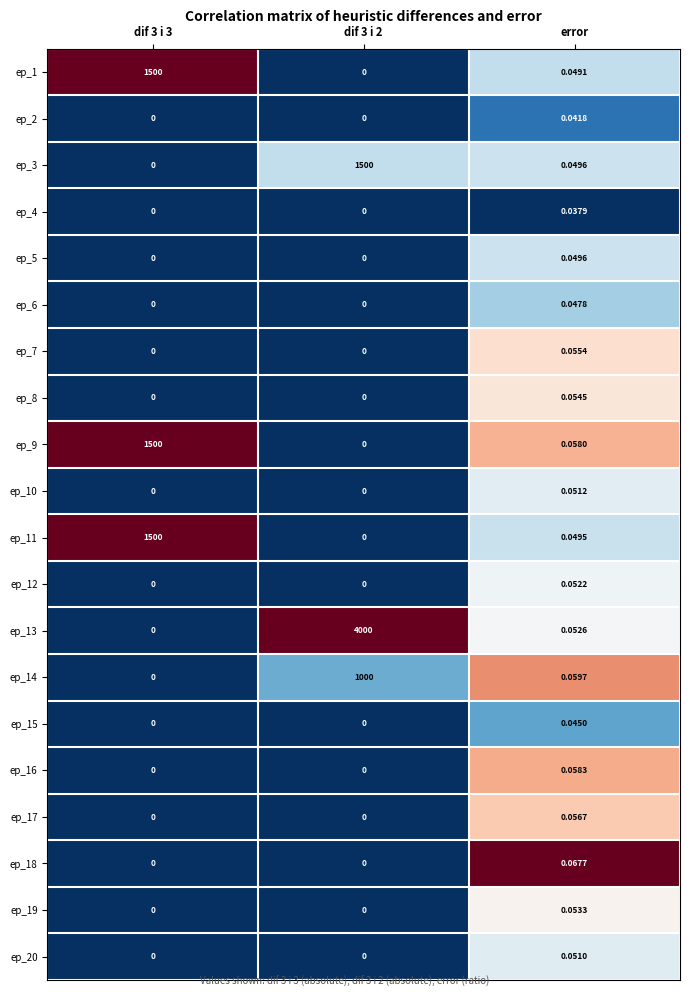

Which category has the highest value in the ep_19 series?

error